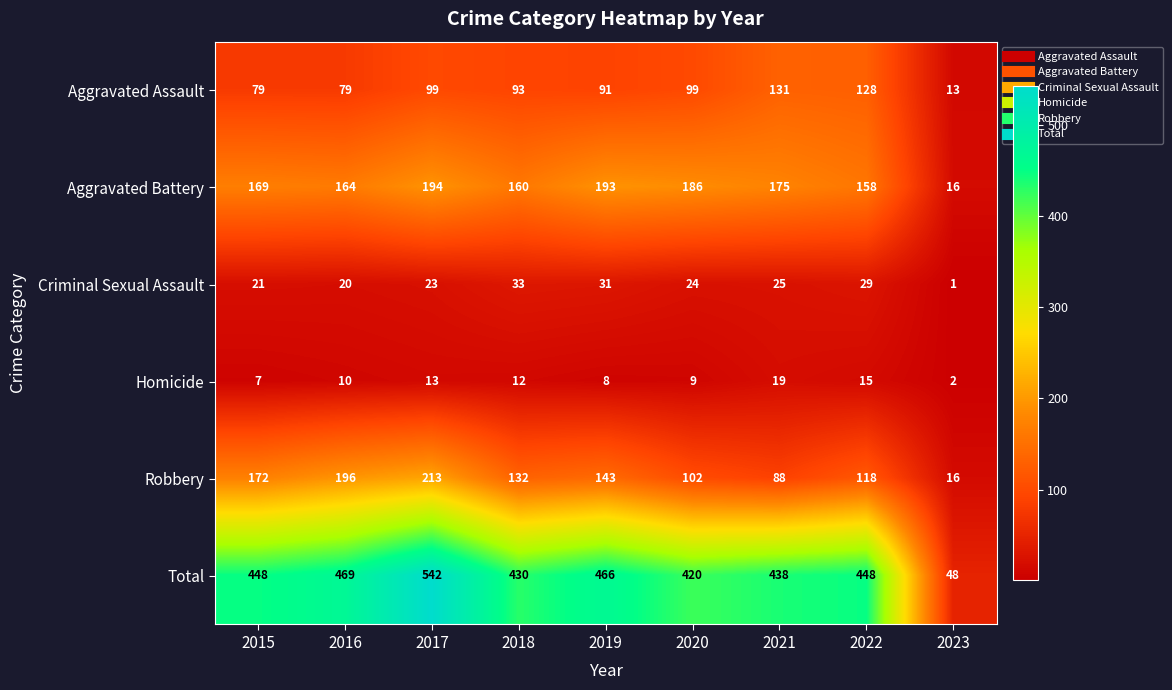

What is the greatest value displayed?

542